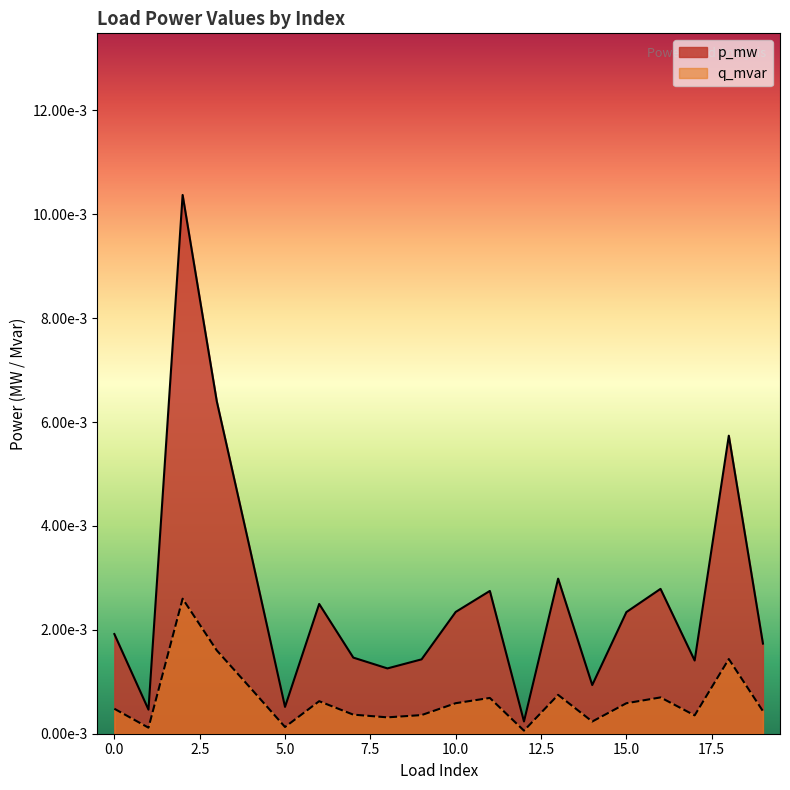

How many lines are shown in the chart?

2